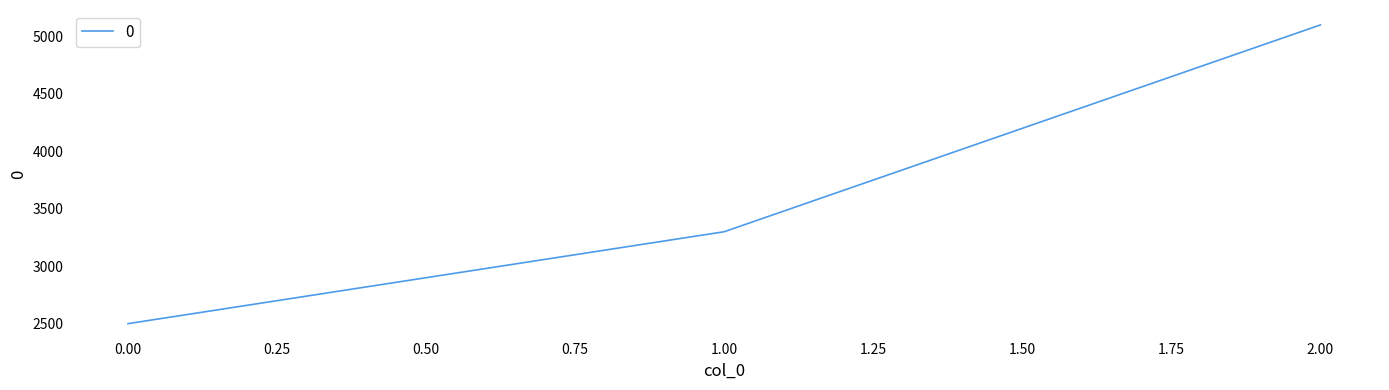

The value at 2.00 is 5100. True or false?

True